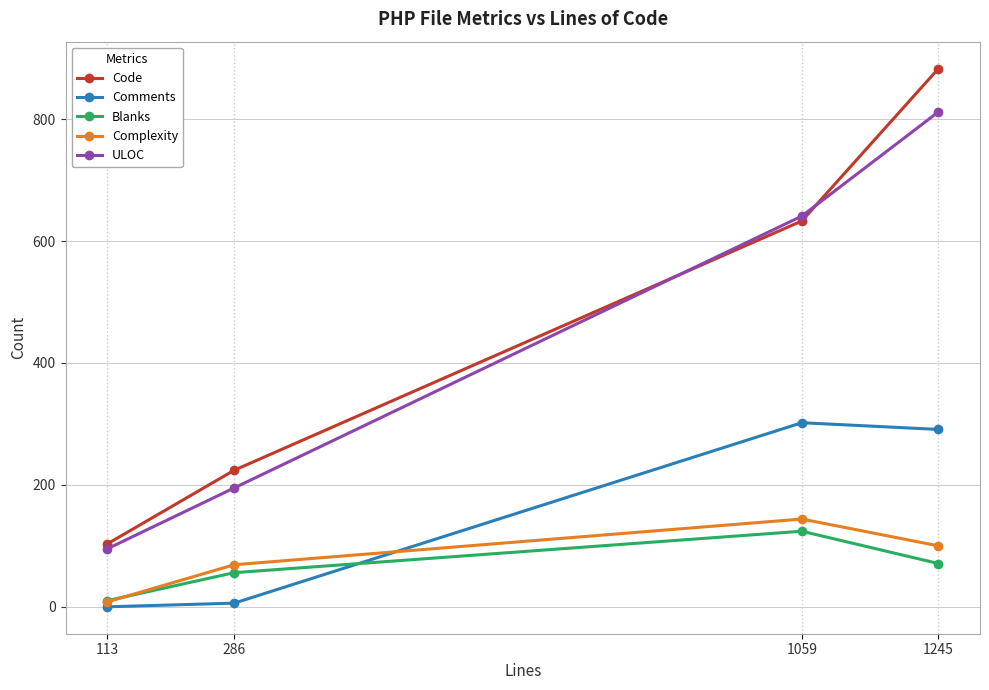

How many lines are shown in the chart?

5